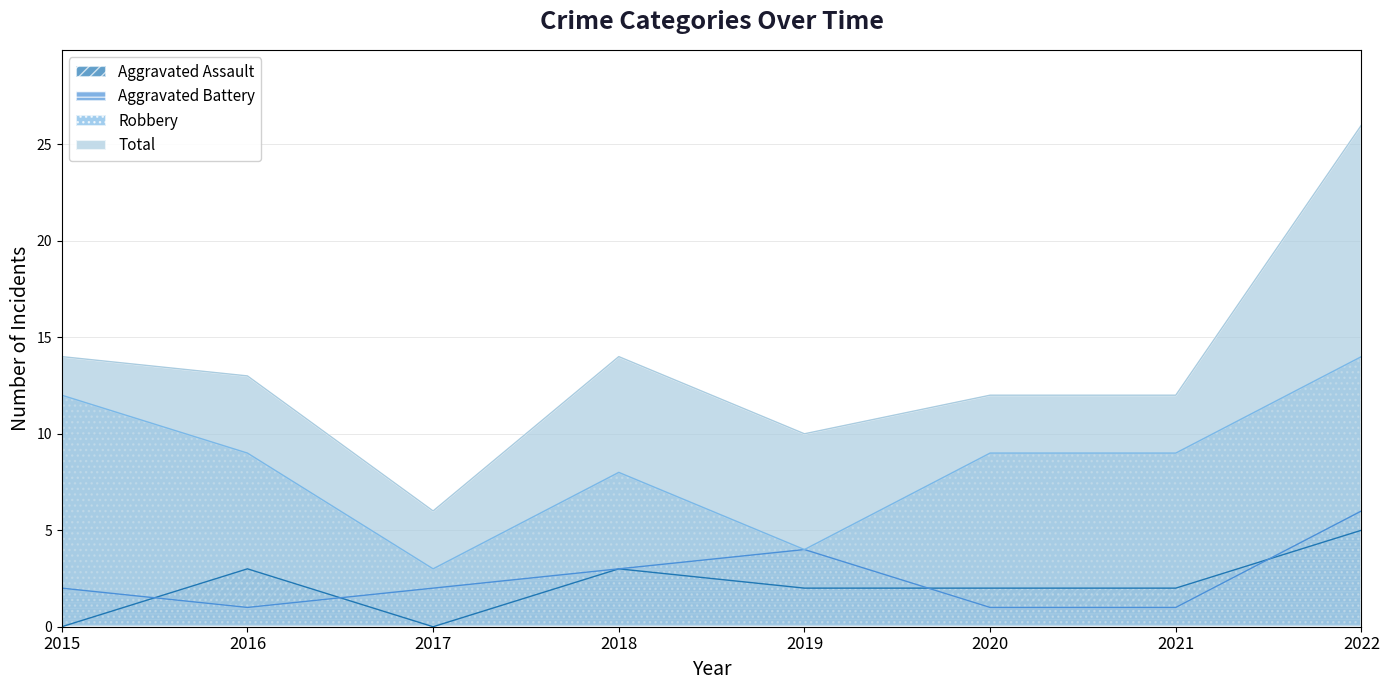

What is the difference between the second highest and minimum values in the Aggravated Battery series?

3